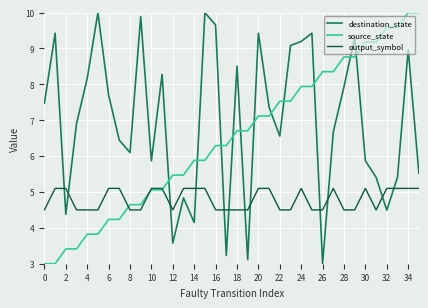

What is the maximum value for source_state?

10.0